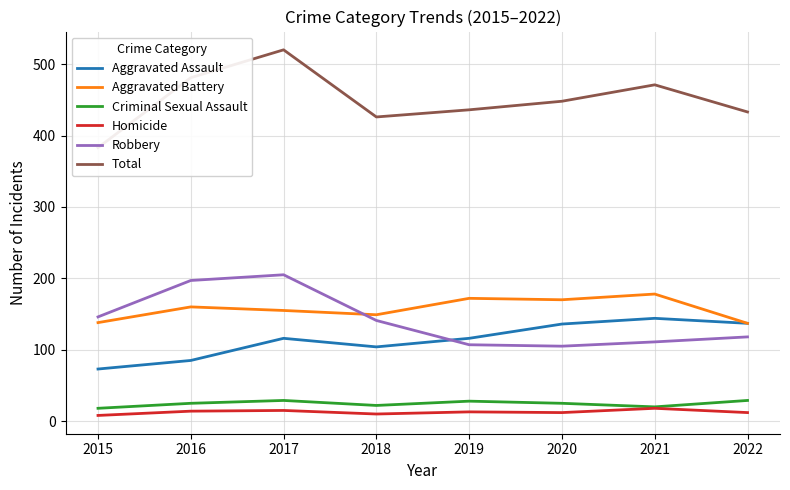

How many interior local valleys does the Homicide series have?

2